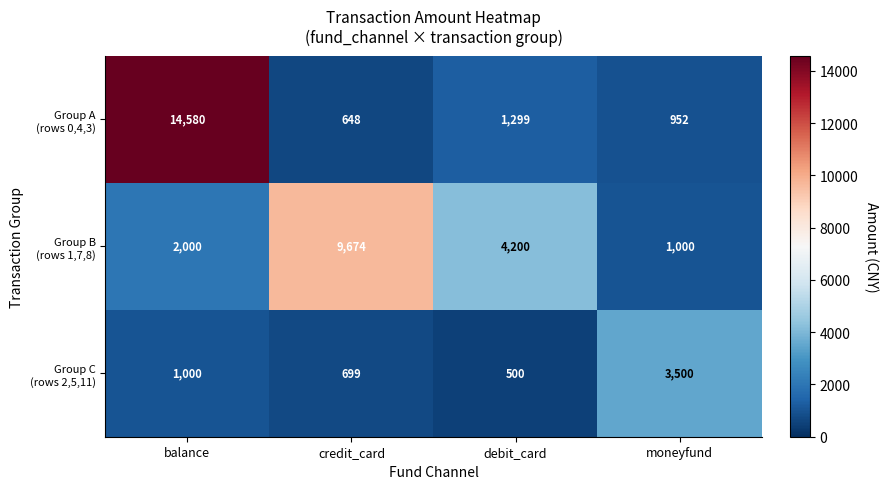

At which category does the chart reach its peak across all series?

balance